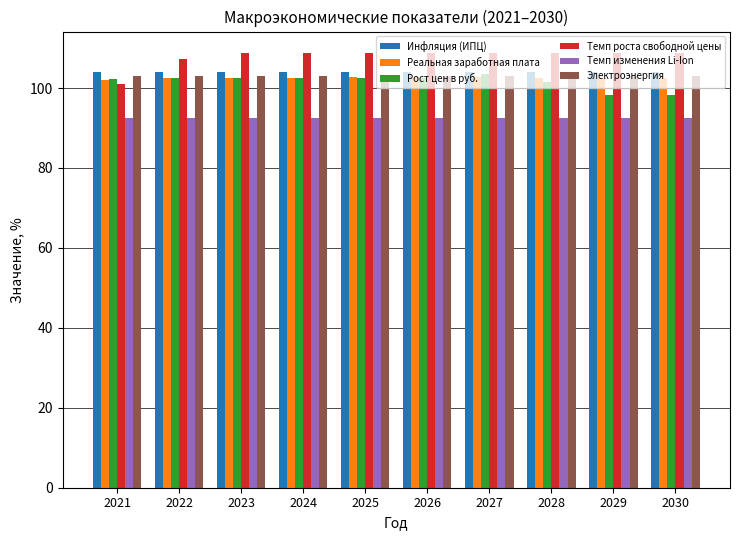

Does the chart contain any negative values?

No